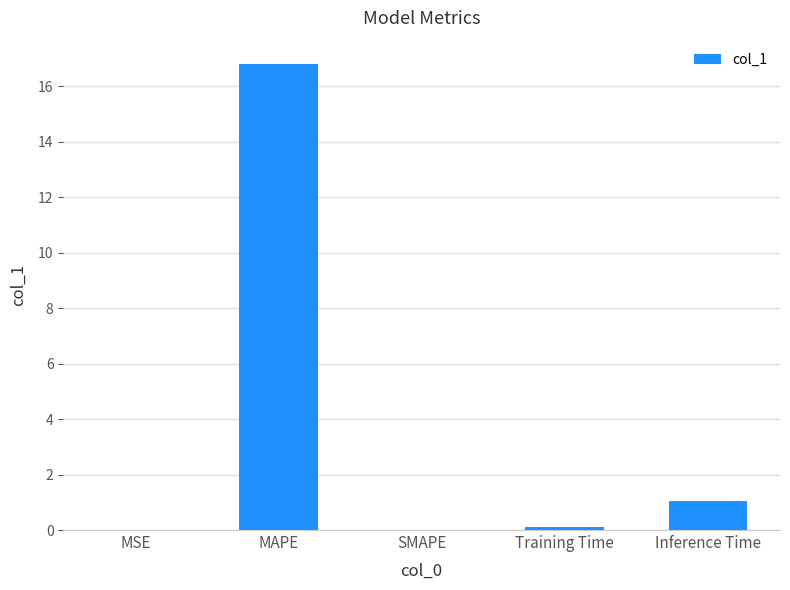

What is the greatest value displayed?

16.8